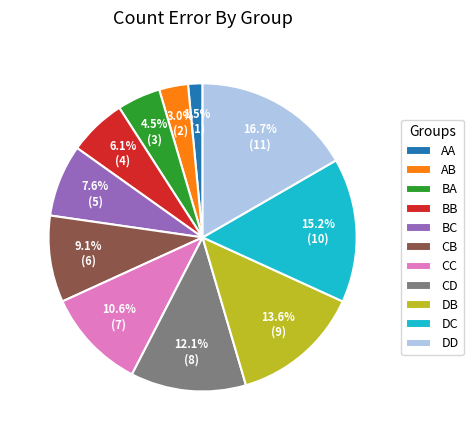

Count the number of slices in the pie.

11